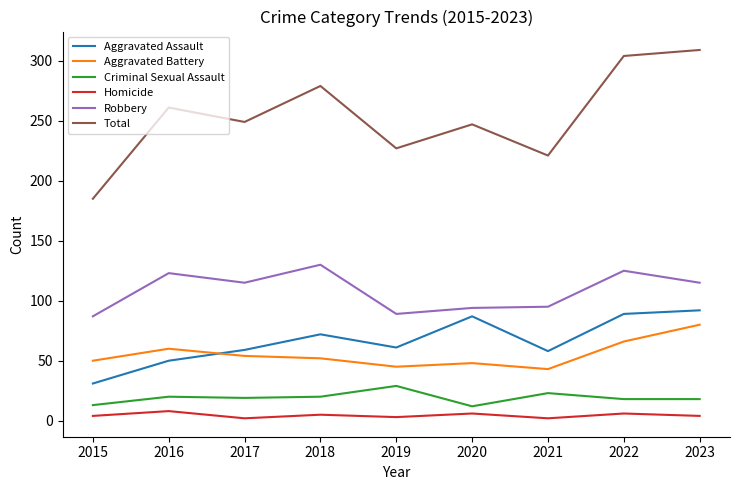

What are all the series names shown in the legend?

Aggravated Assault, Aggravated Battery, Criminal Sexual Assault, Homicide, Robbery, Total